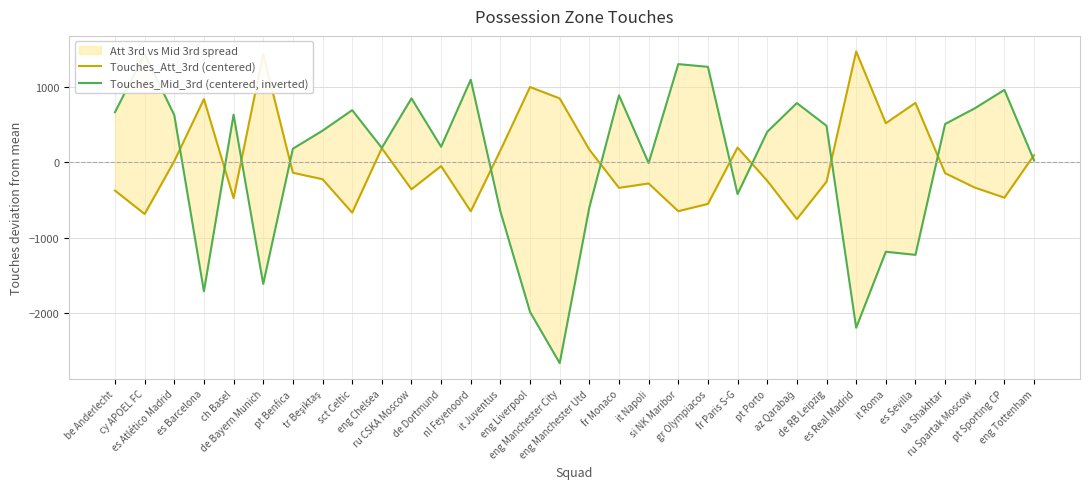

List the series in order of their peak value, highest first.

Touches_Att_3rd (centered), Touches_Mid_3rd (centered, inverted)